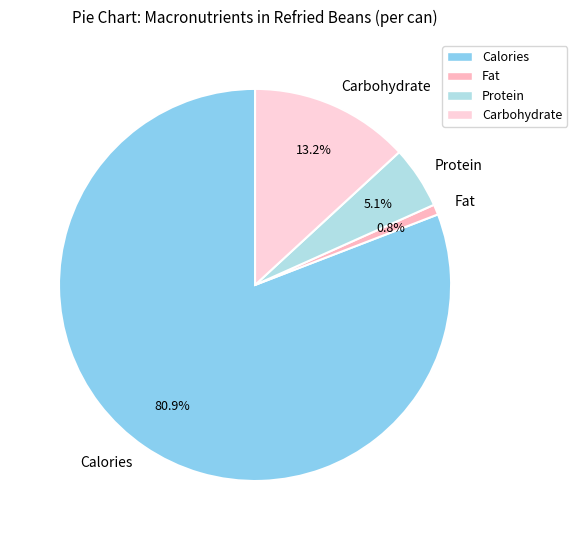

To the nearest percent, what is the average slice percentage?

25%